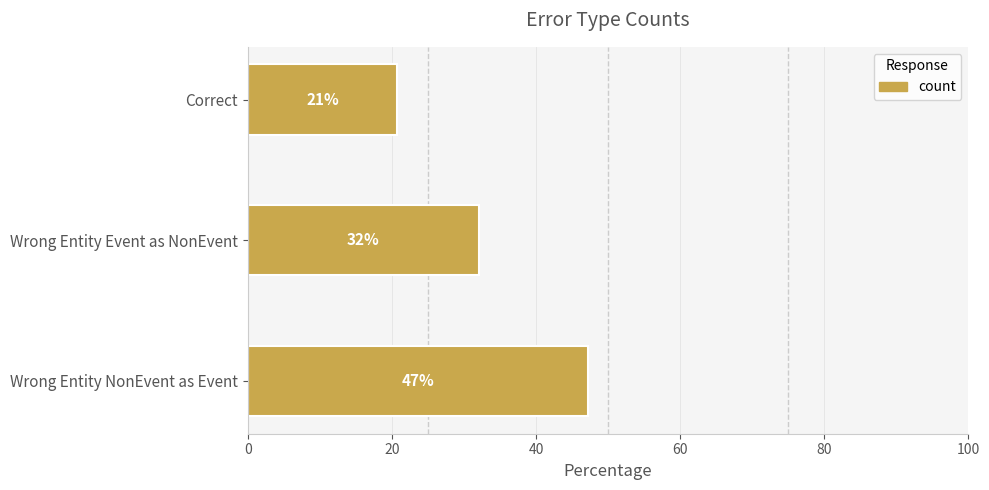

What is the ratio of the value at Wrong Entity NonEvent as Event to the value at Wrong Entity Event as NonEvent?

1.5